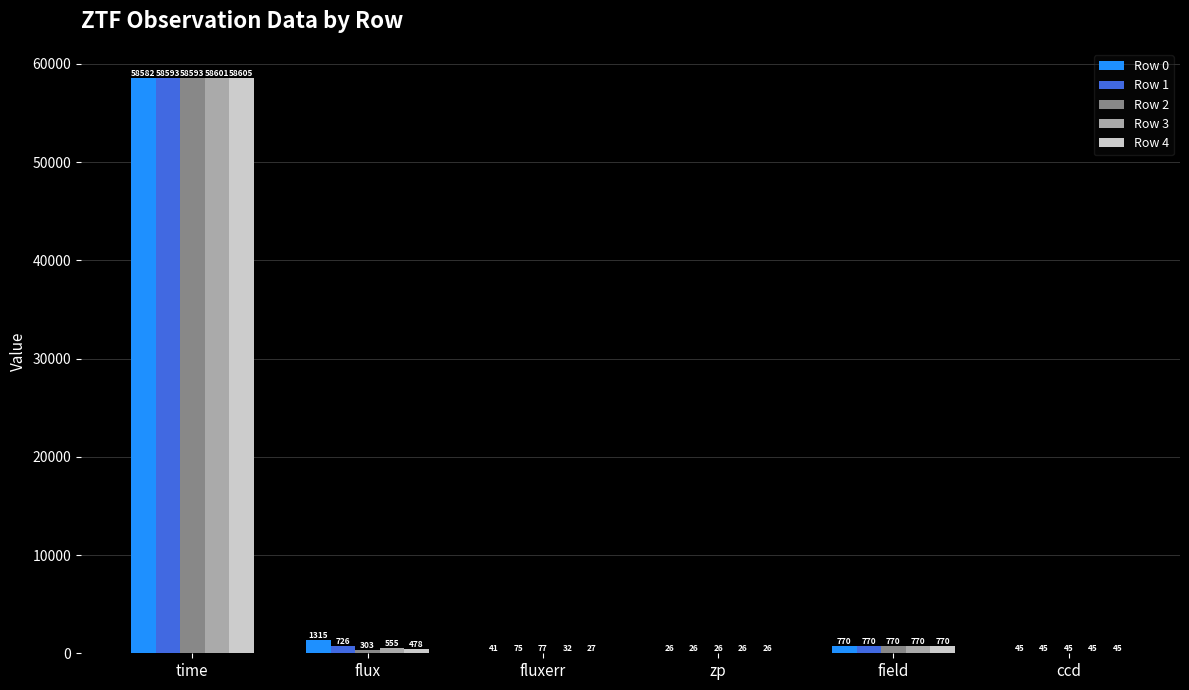

What is the total value across all series at field?

3850.0